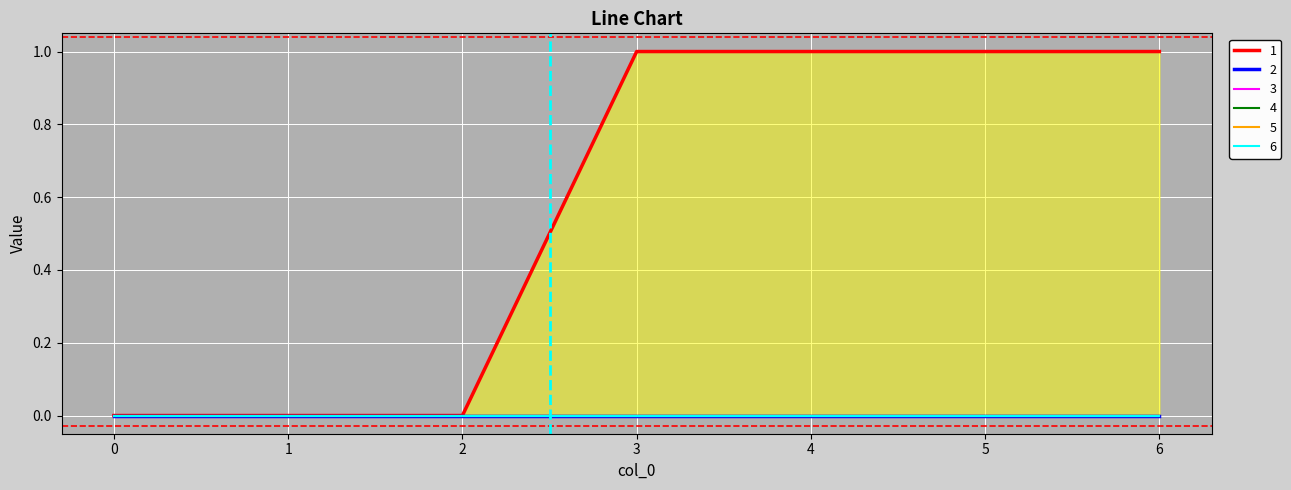

True or false: 4 and 3 intersect in this chart.

False